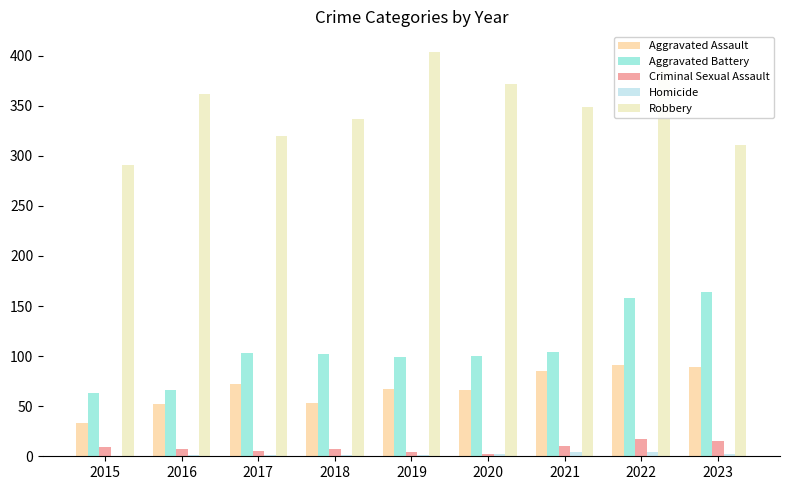

Which category has the highest value in the Aggravated Assault series?

2022